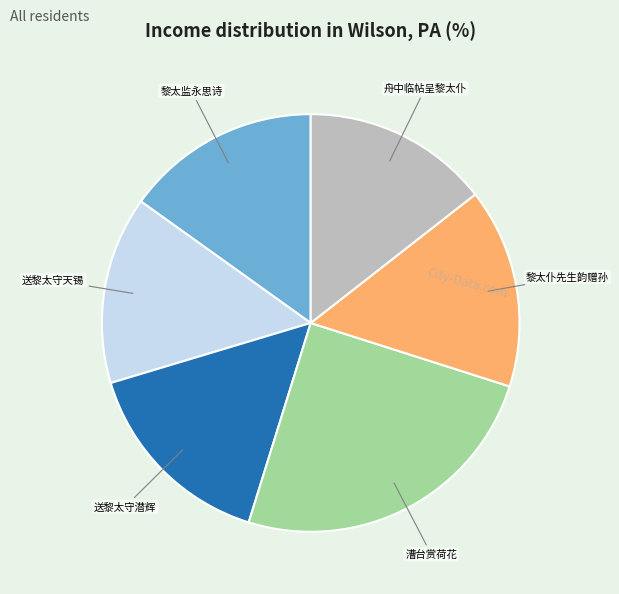

Is there any slice that represents more than half of the pie?

No